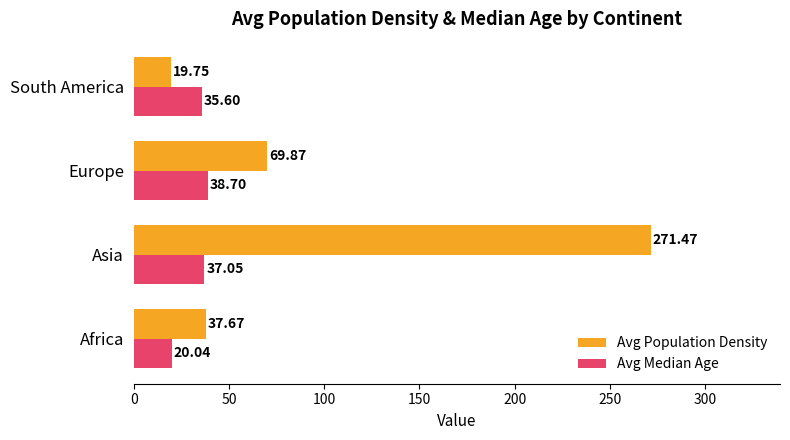

At which label is Avg Median Age closest to 29?

South America